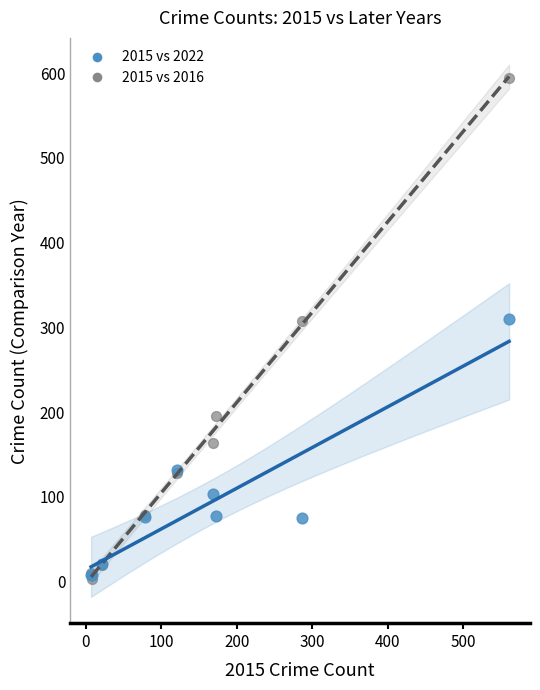

What are all the series names shown in the legend?

2015 vs 2022, 2015 vs 2016